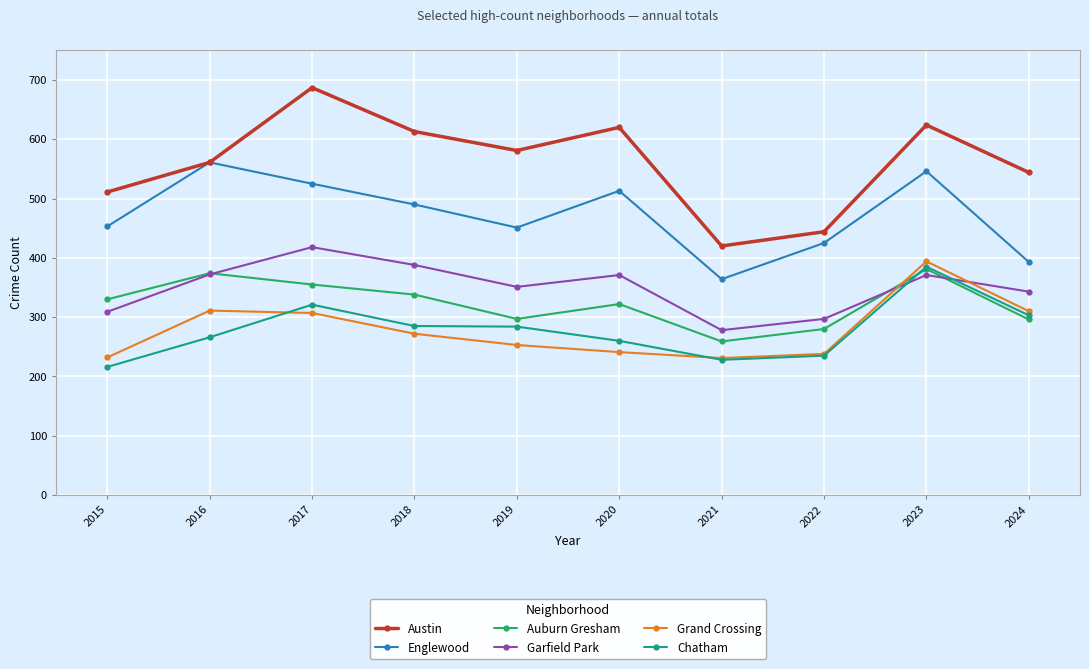

Is it true that Garfield Park equals 418 at 2017?

True